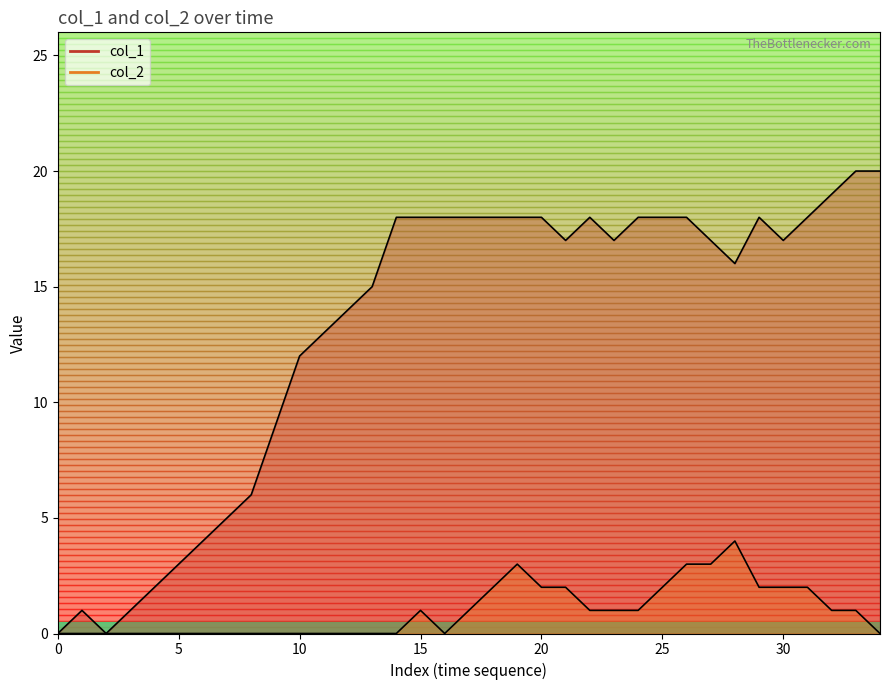

What is the difference between the maximum and minimum values in the col_2 series?

4